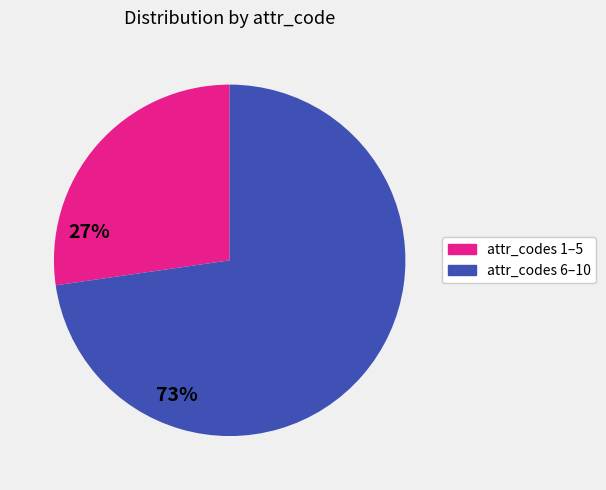

Is there a majority slice in this chart?

Yes